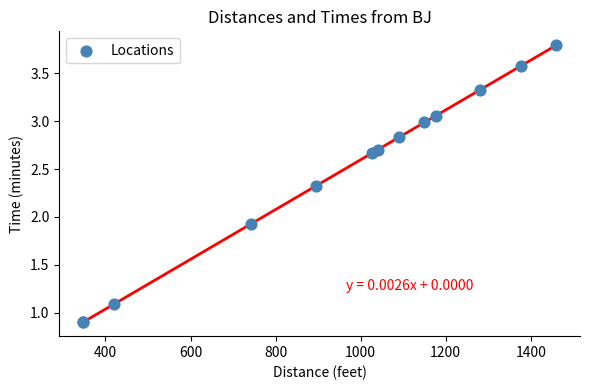

What Y value in the scatter plot is closest to 2?

1.9